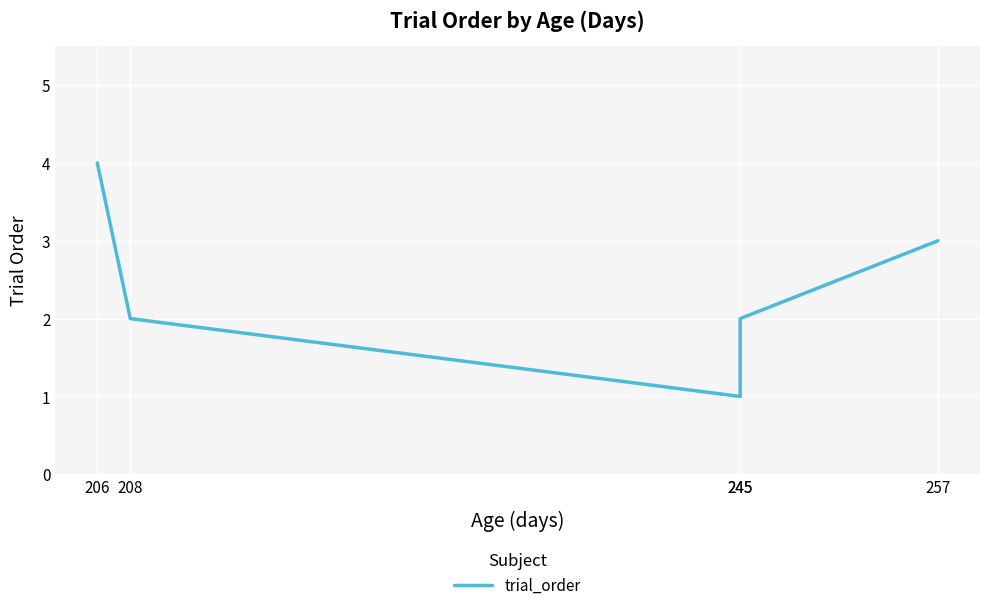

What is the change in value from 206 to 257?

-1